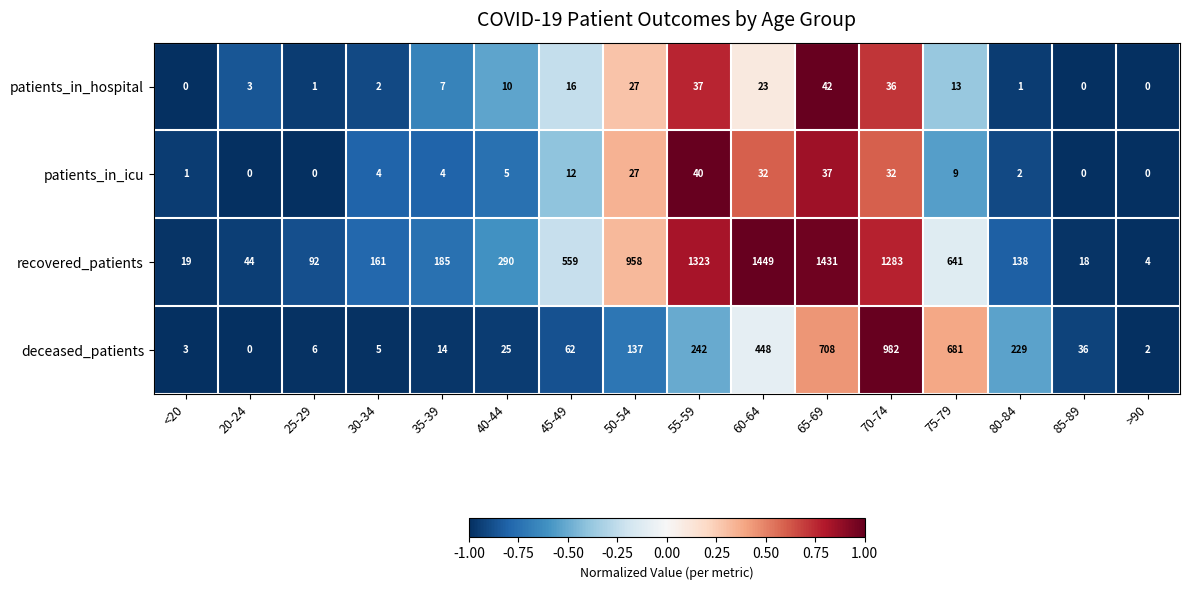

Which category has the highest value across all series?

60-64